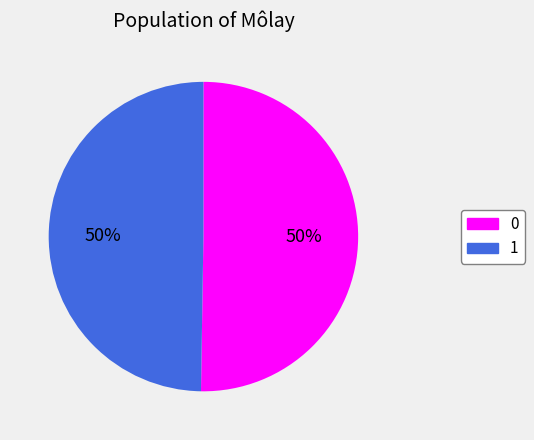

Is it true that 1 is 50% of the pie?

True